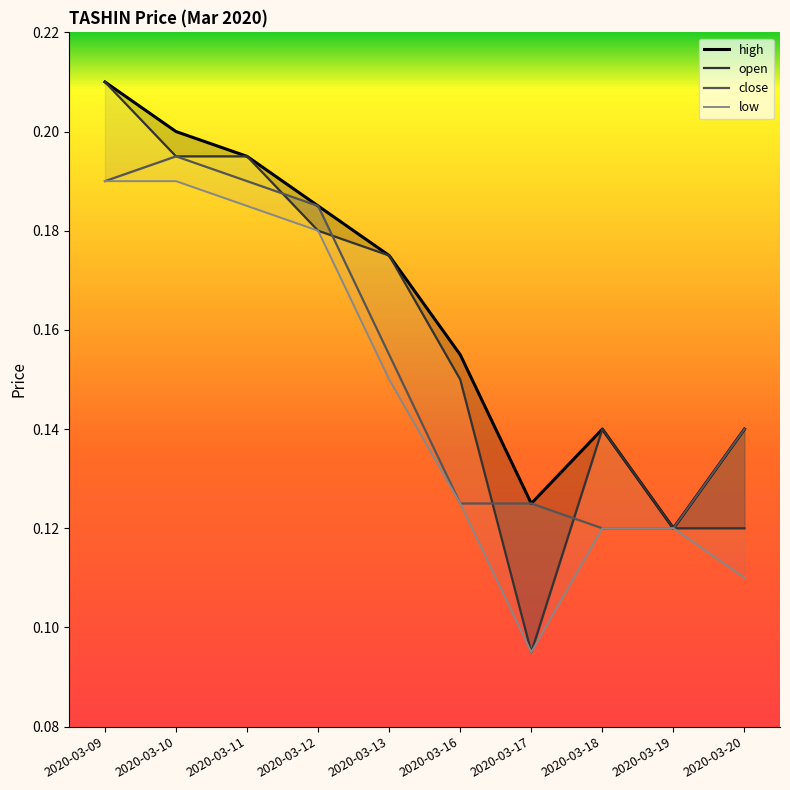

What is the difference between the maximum and second lowest values in the high series?

0.1